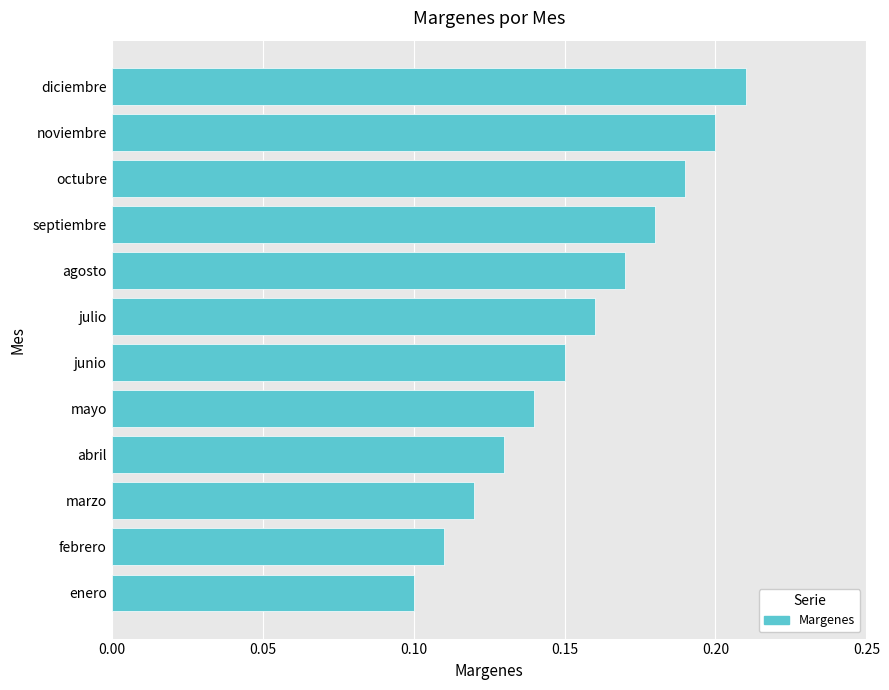

What is the sum of the values at diciembre and junio?

0.4